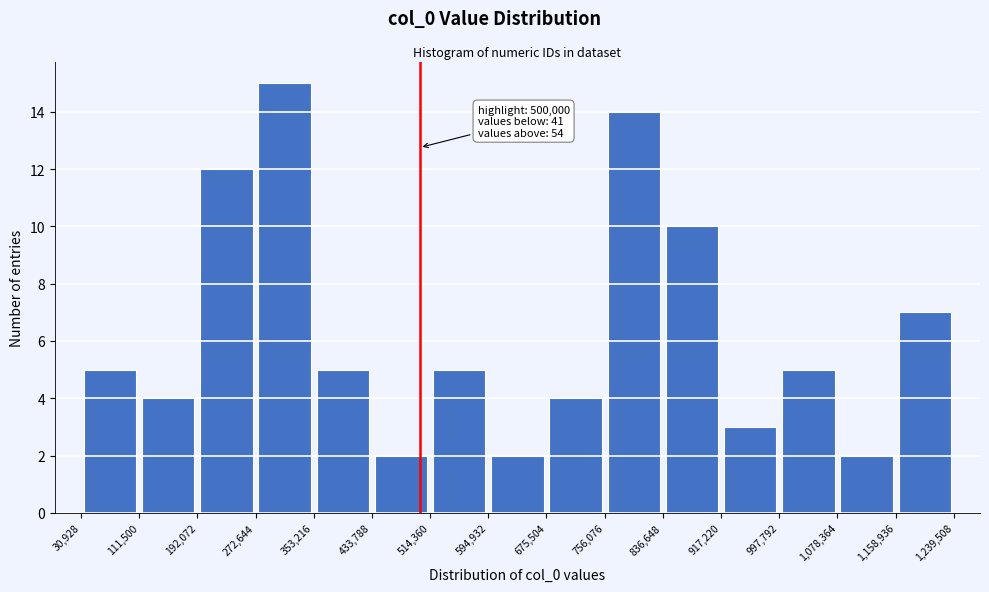

Which range on the x-axis has the tallest bar?

272,644 to 353,216